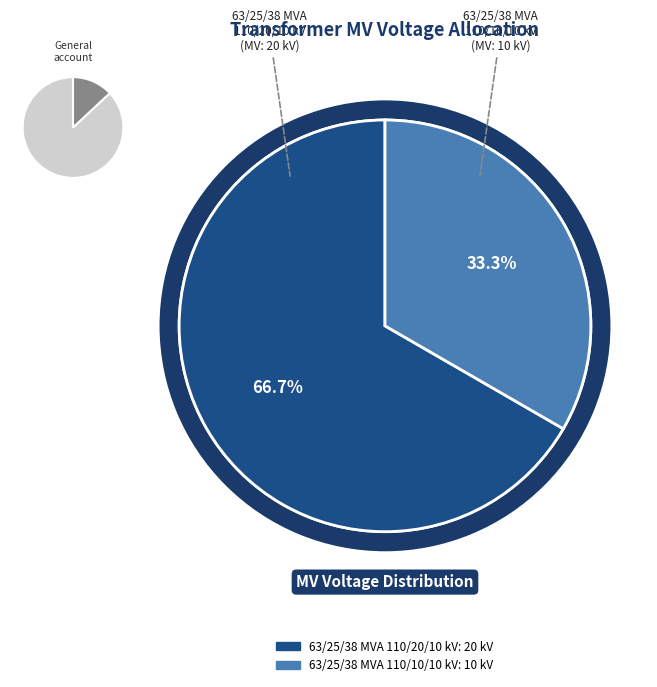

To the nearest percent, what is the difference between the largest and smallest slice percentages?

33%